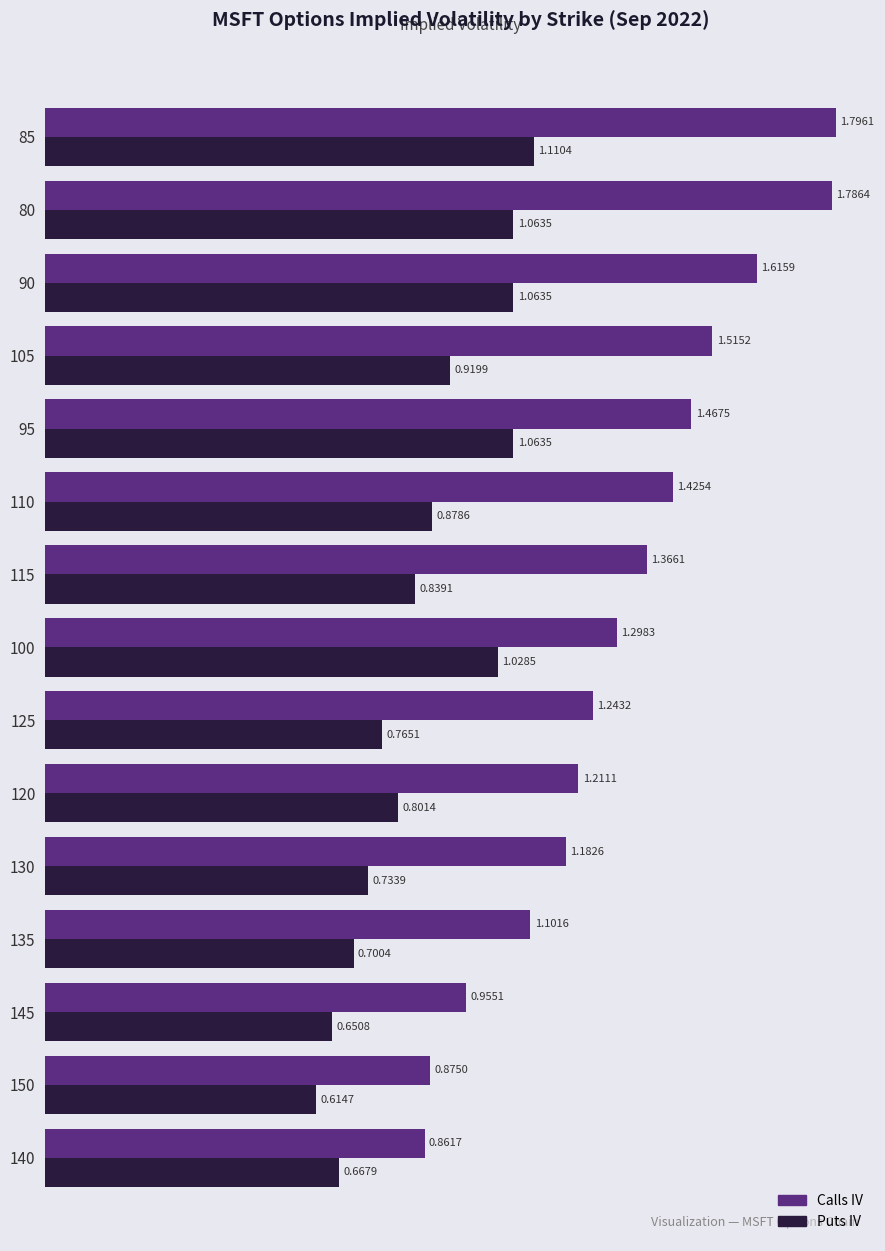

What is the difference between the maximum and minimum values in the Puts IV series?

0.5